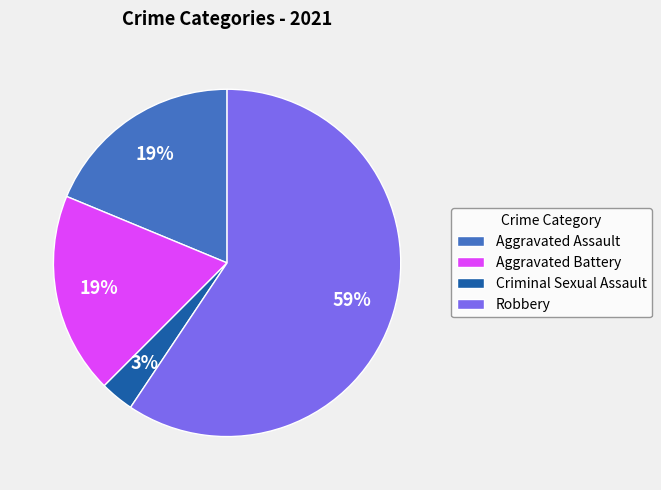

To the nearest percent, what is the combined percentage of Aggravated Battery and Robbery?

78%